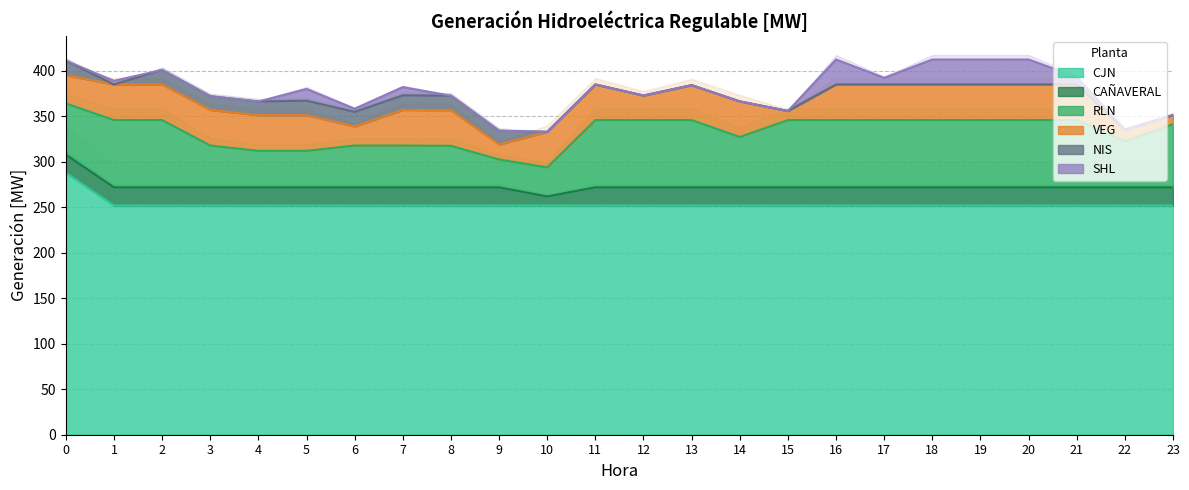

At which label is RLN closest to 52?

22